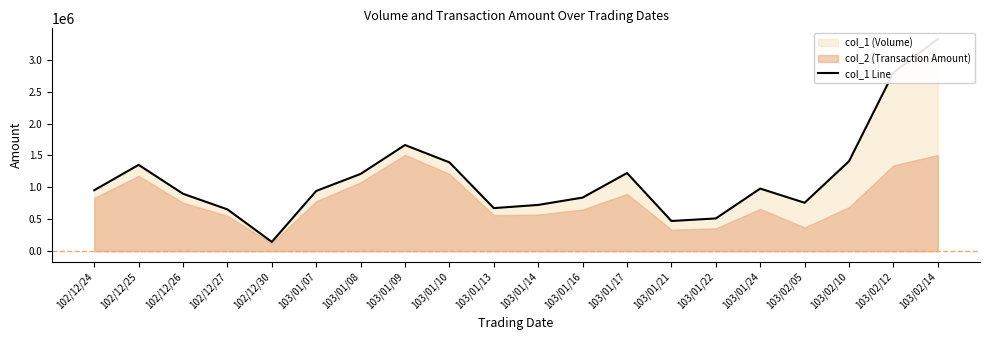

At which category does the data reach its first local valley?

102/12/30